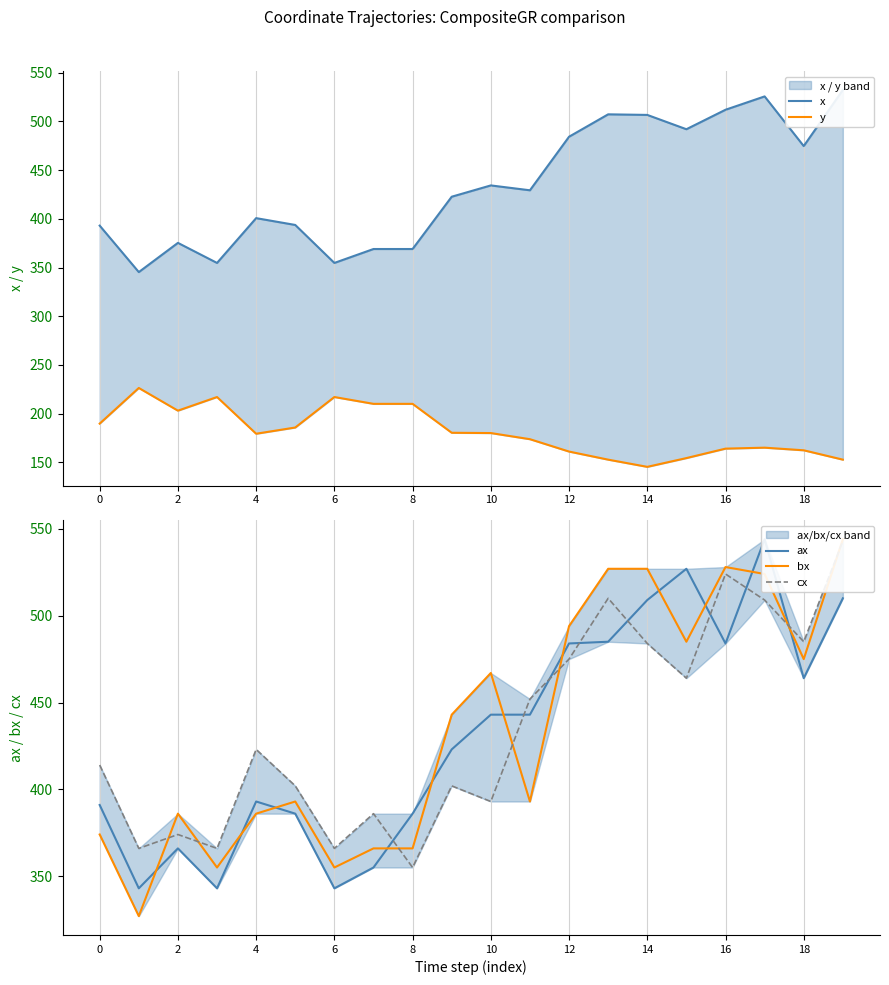

At which label is cx closest to 449?

11